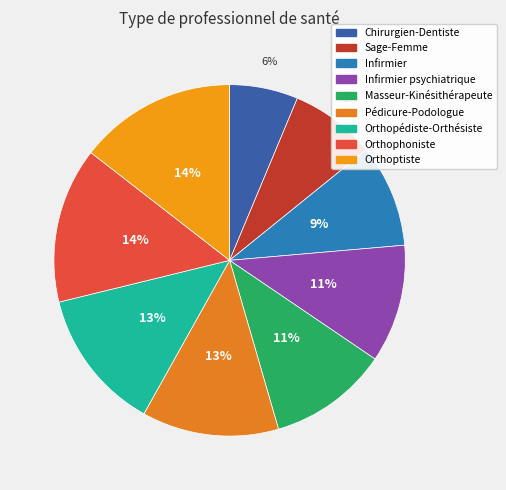

Rank the categories by value from lowest to highest.

Chirurgien-Dentiste, Sage-Femme, Infirmier, Infirmier psychiatrique, Masseur-Kinésithérapeute, Pédicure-Podologue, Orthopédiste-Orthésiste, Orthophoniste, Orthoptiste